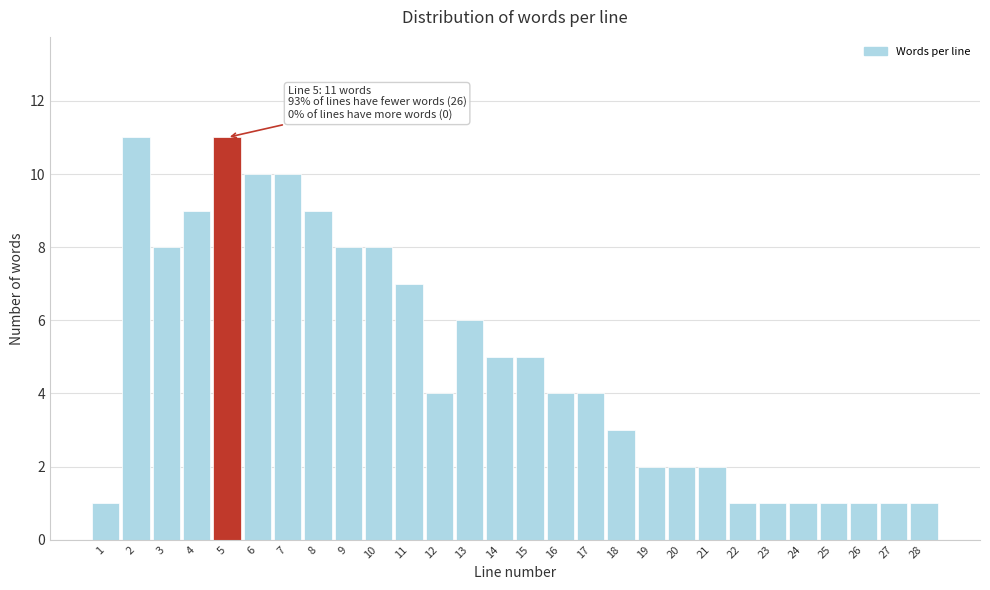

Reading left to right, list all the values displayed in this chart.

1=1	2=11	3=8	4=9	5=11	6=10	7=10	8=9	9=8	10=8	11=7	12=4	13=6	14=5	15=5	16=4	17=4	18=3	19=2	20=2	21=2	22=1	23=1	24=1	25=1	26=1	27=1	28=1